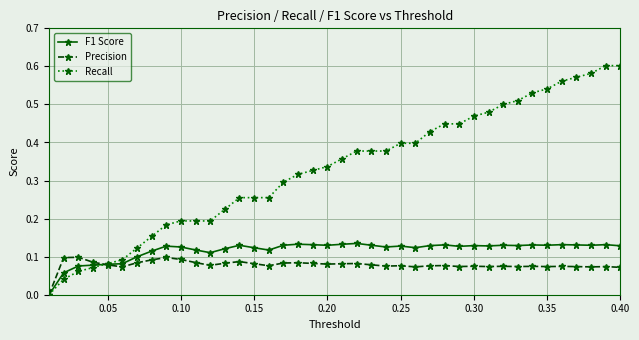

Which series has the largest range (max minus min)?

Recall